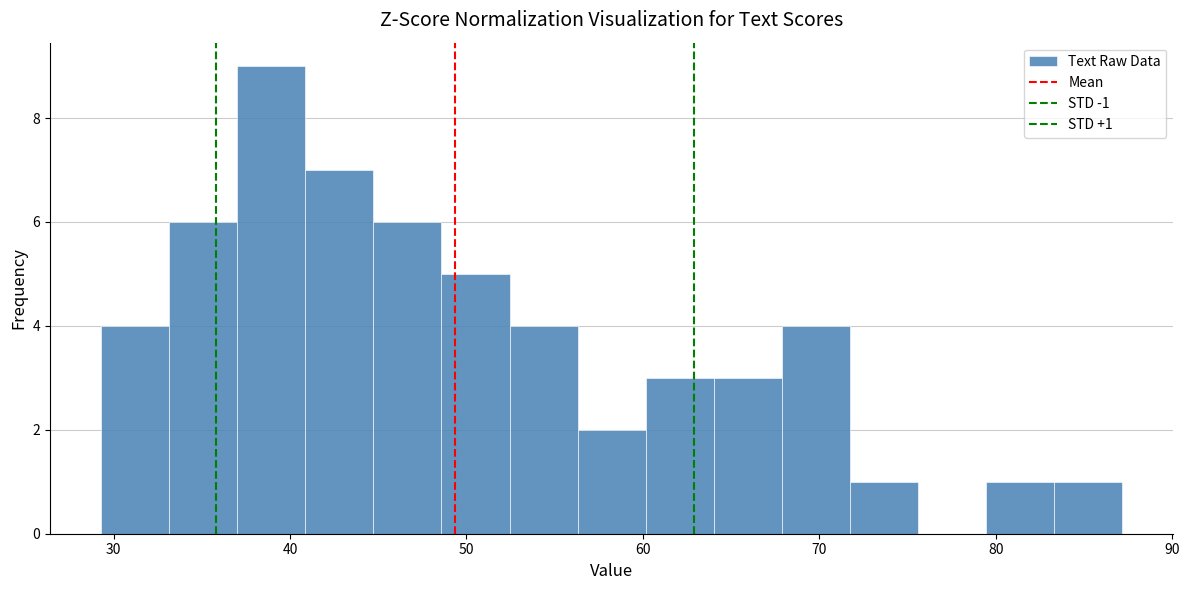

Read against the x-axis, roughly where is the centre of the tallest bar?

39